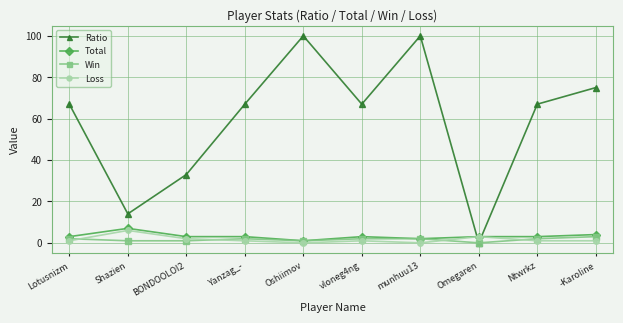

What is the maximum value for Win?

3